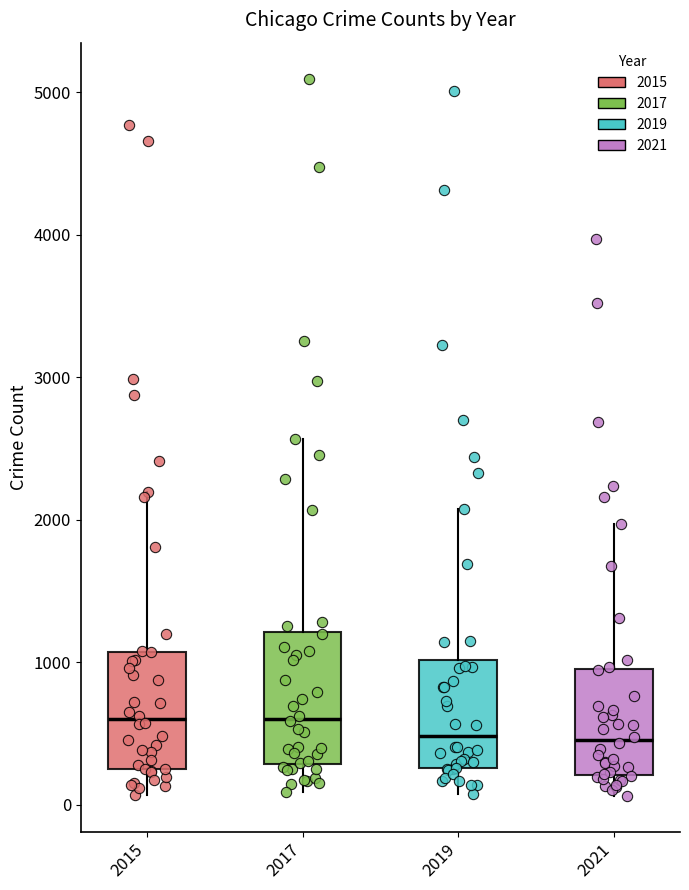

Where is the lower edge of the box at x = 2019 on the y-axis? The values are not printed on the chart, so give them approximately, as read against the axis.

300